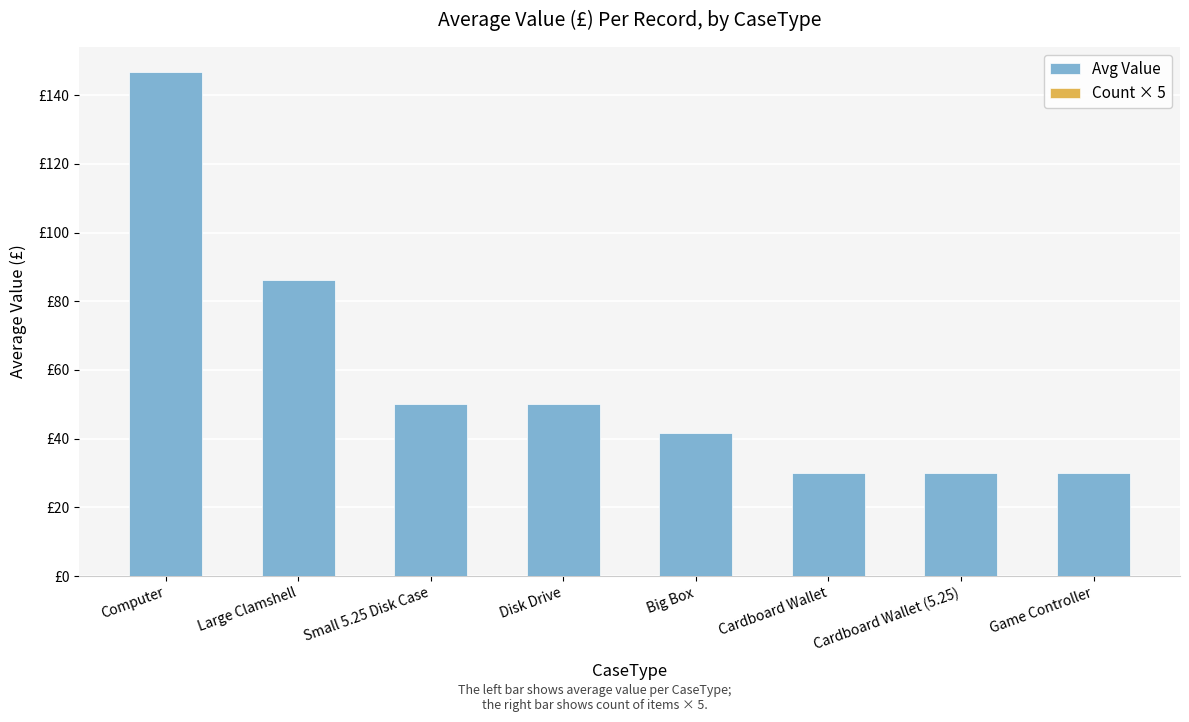

How many categories are shown in the chart?

8